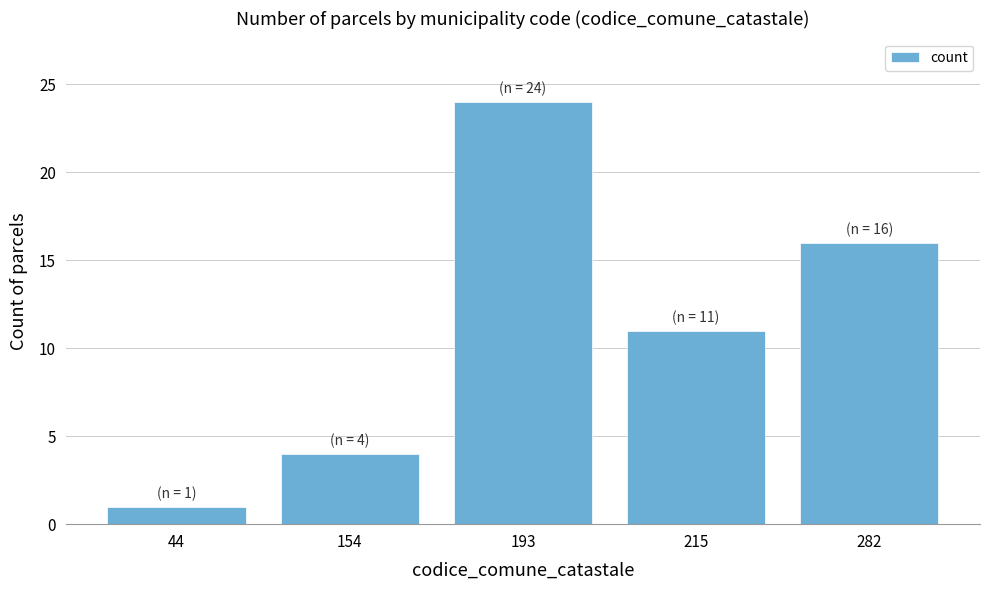

How many values are between 4 and 16?

3